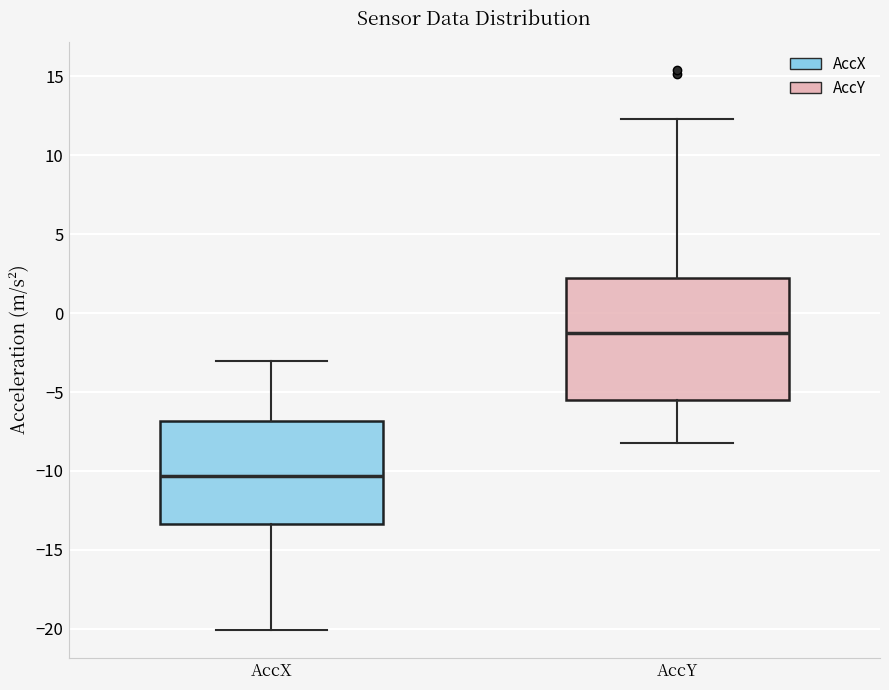

Reading left to right, read every box against the y-axis: the position of its median line, the range the box covers, and the ends of its whiskers. The values are not printed on the chart, so give them approximately, as read against the axis.

AccX: median -10.5, box -13.5 to -7.0, whiskers -20.0 to -3.0
AccY: median -1.5, box -5.5 to 2.0, whiskers -8.0 to 12.5